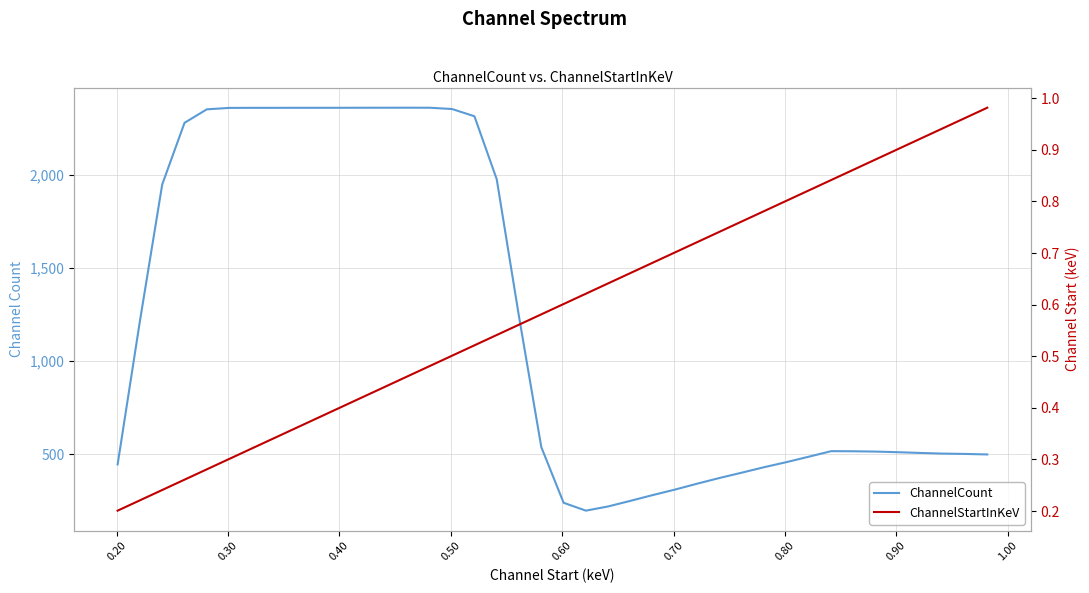

What is the minimum value for ChannelStartInKeV?

0.2